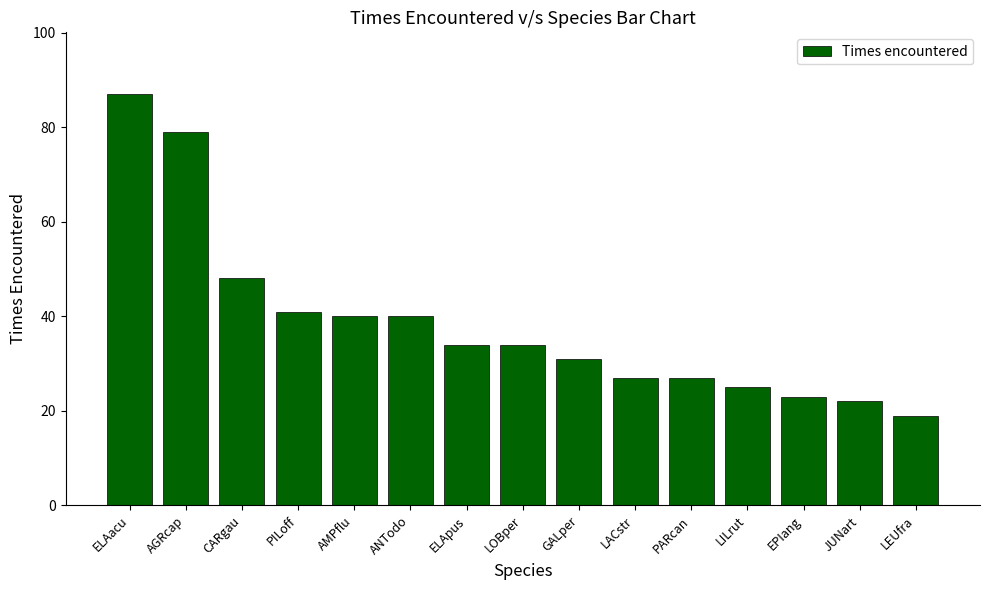

At which category does the chart reach its peak across all series?

ELAacu